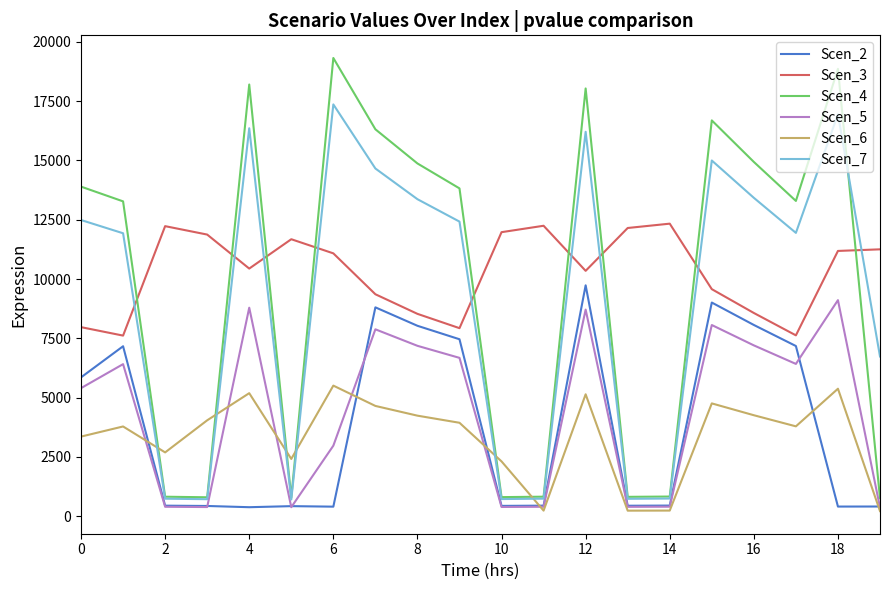

List the series in order of their peak value, lowest first.

Scen_6, Scen_5, Scen_2, Scen_3, Scen_7, Scen_4